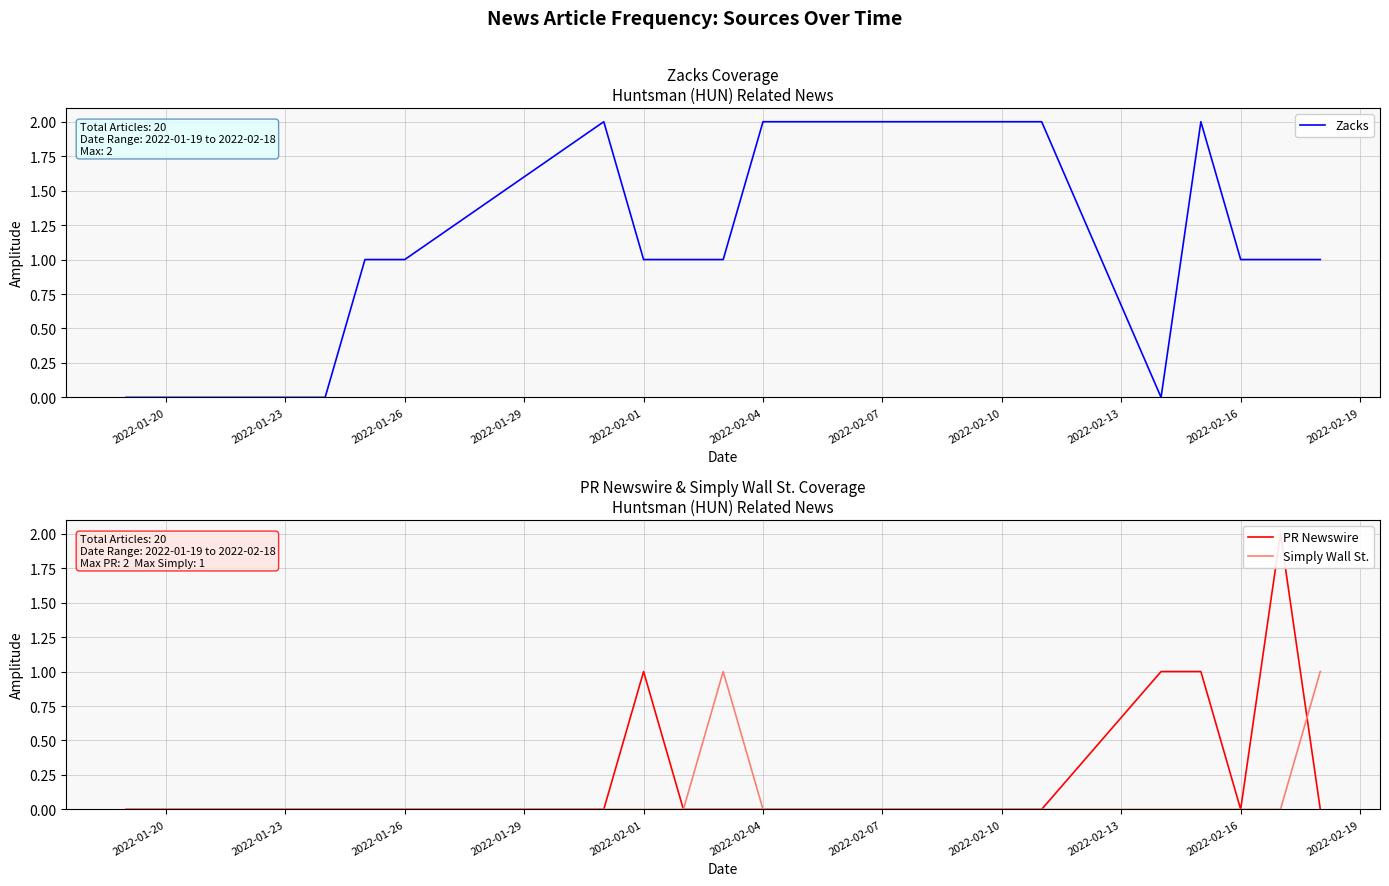

What is the difference between the maximum and minimum values in the Zacks series?

2